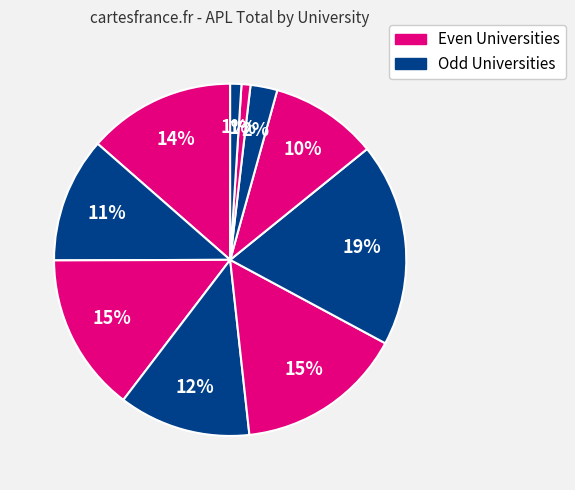

How many slices are in this pie chart?

10